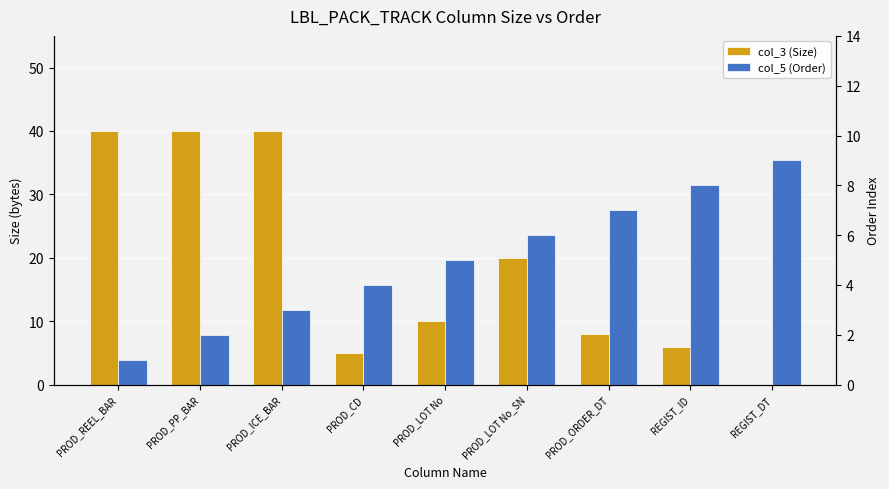

List the series in order of their peak value, lowest first.

col_5 (Order), col_3 (Size)